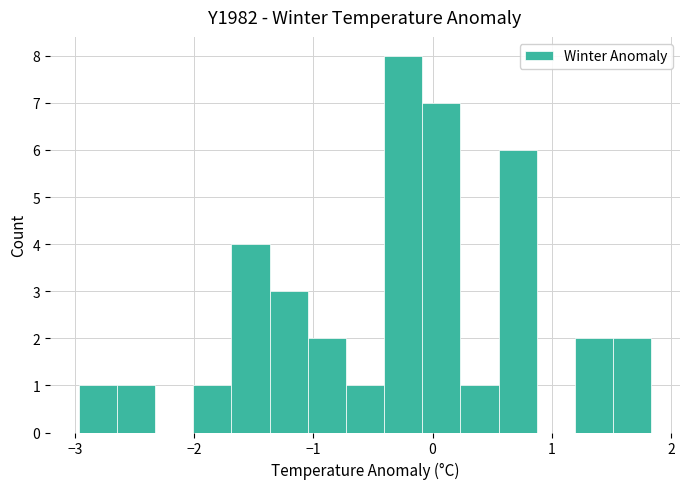

Read against the x-axis, roughly where is the centre of the tallest bar?

-0.2